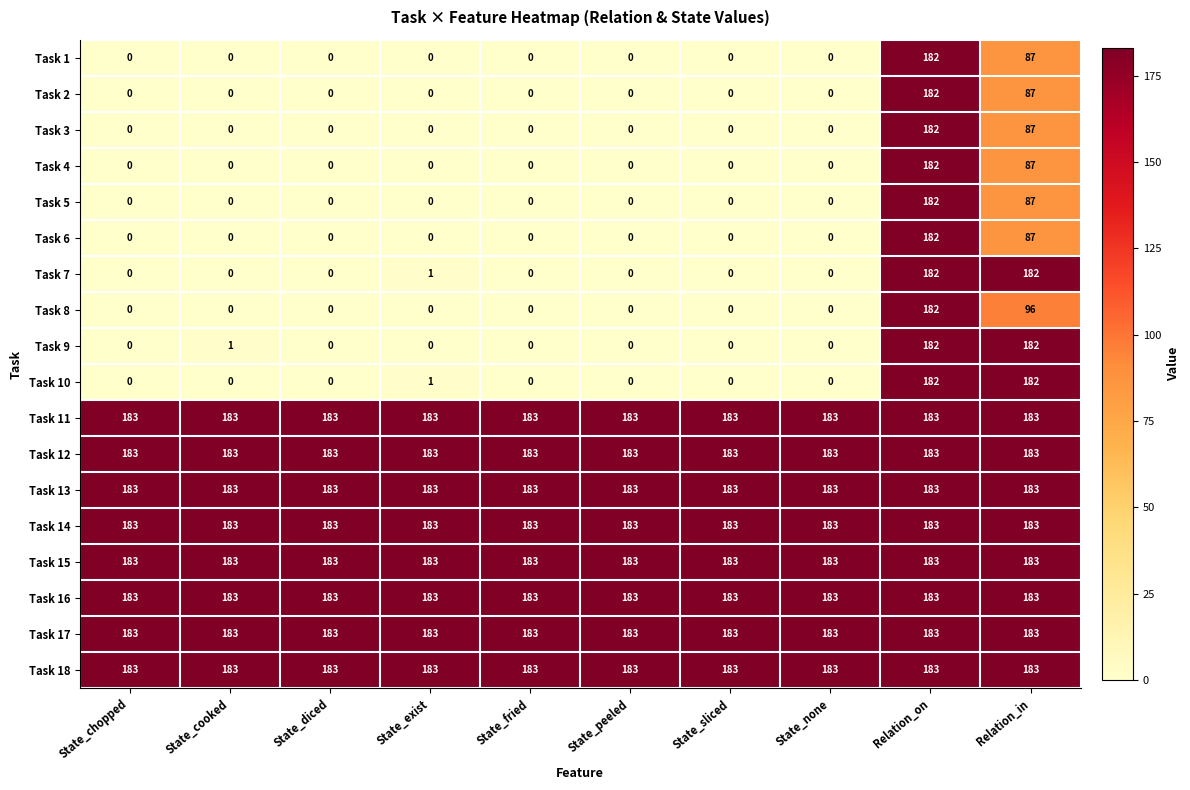

What is the minimum value for Task 15?

183